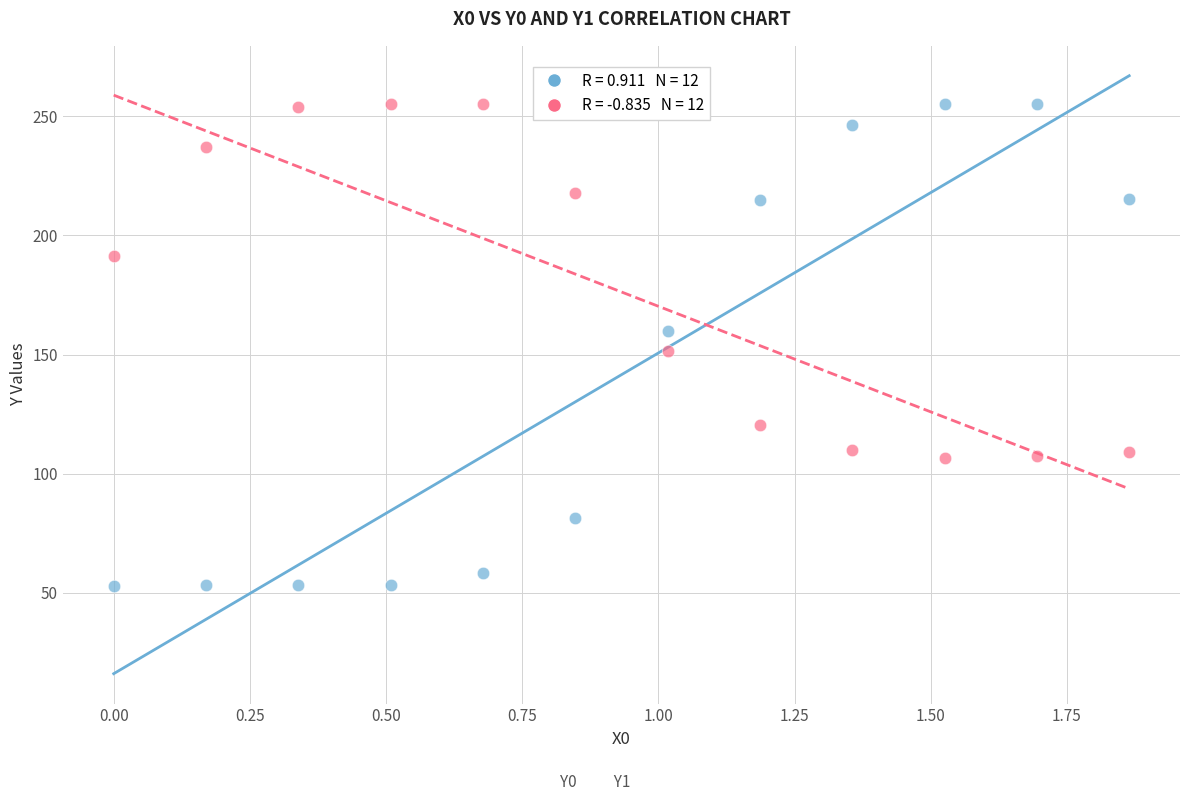

Across all data points, what is the range of Y values (max minus min)?

202.0